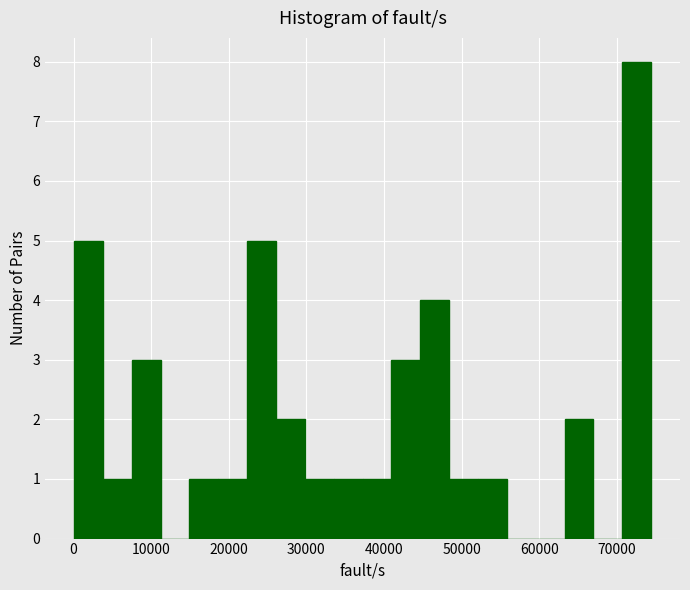

Read against the x-axis, roughly where is the centre of the tallest bar?

73000